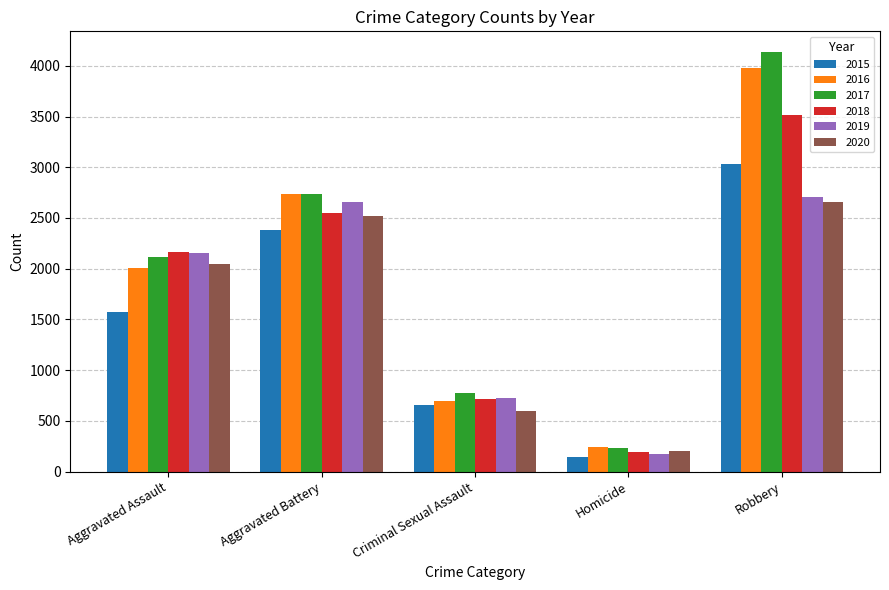

What is the label of the 1st bar from the right?

Robbery